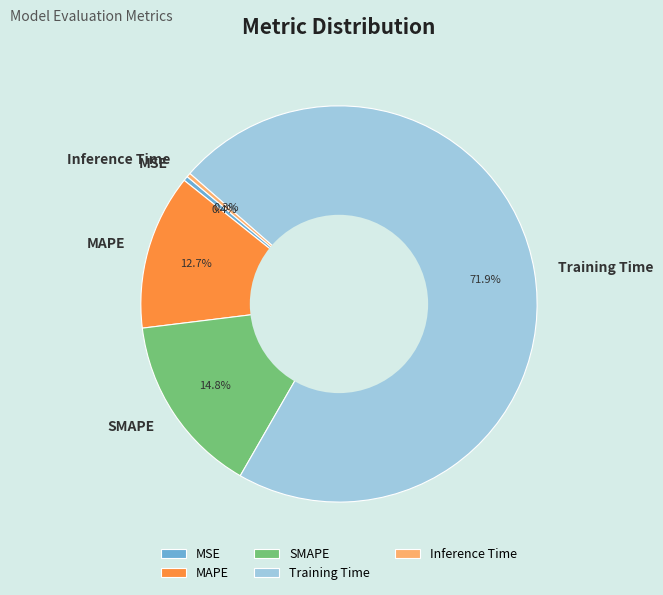

Is there a majority slice in this chart?

Yes